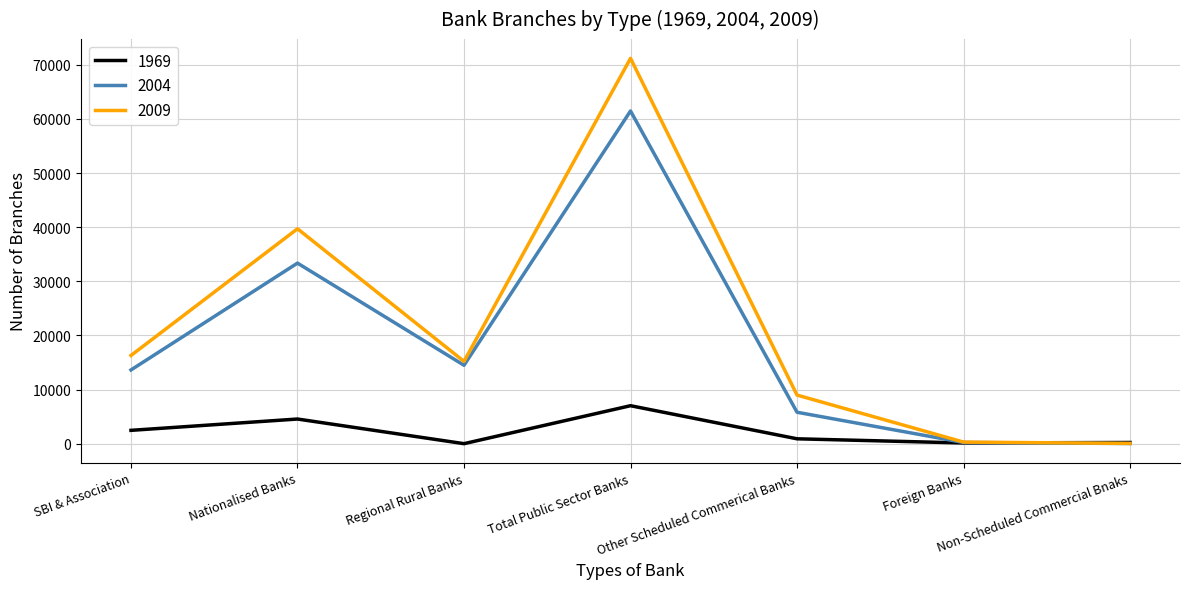

Which series has the widest spread of values?

2009